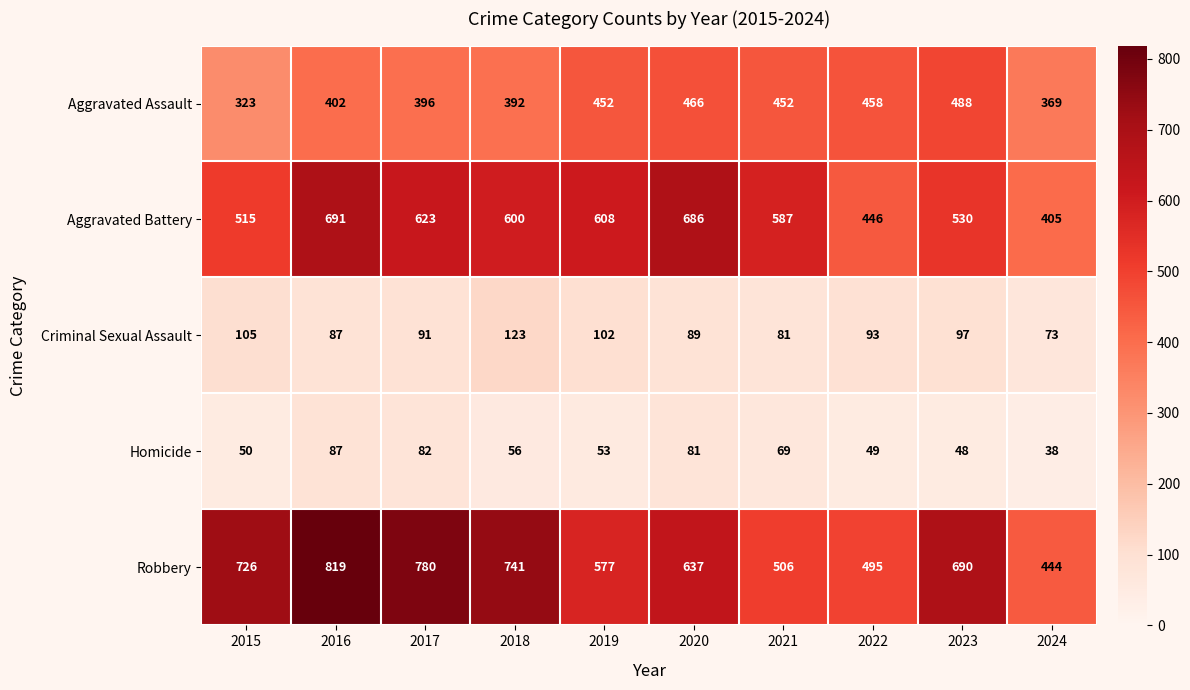

Where does the Homicide series first go above 56?

2016